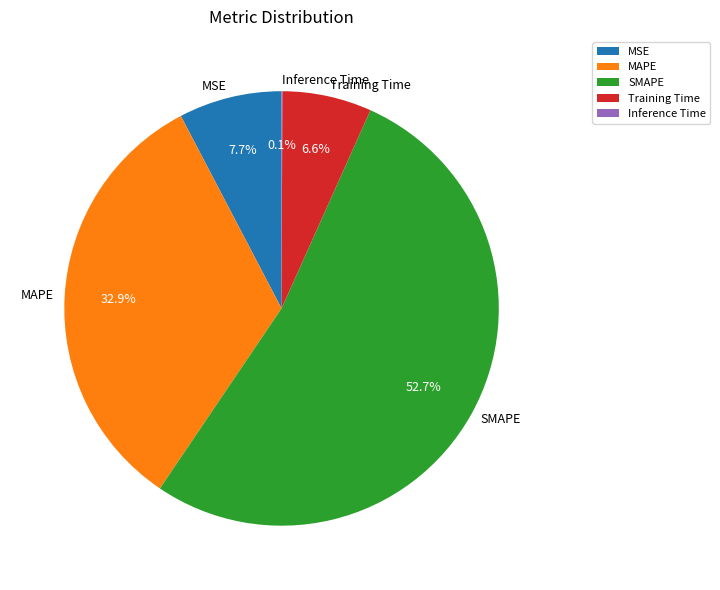

What is the majority slice?

SMAPE